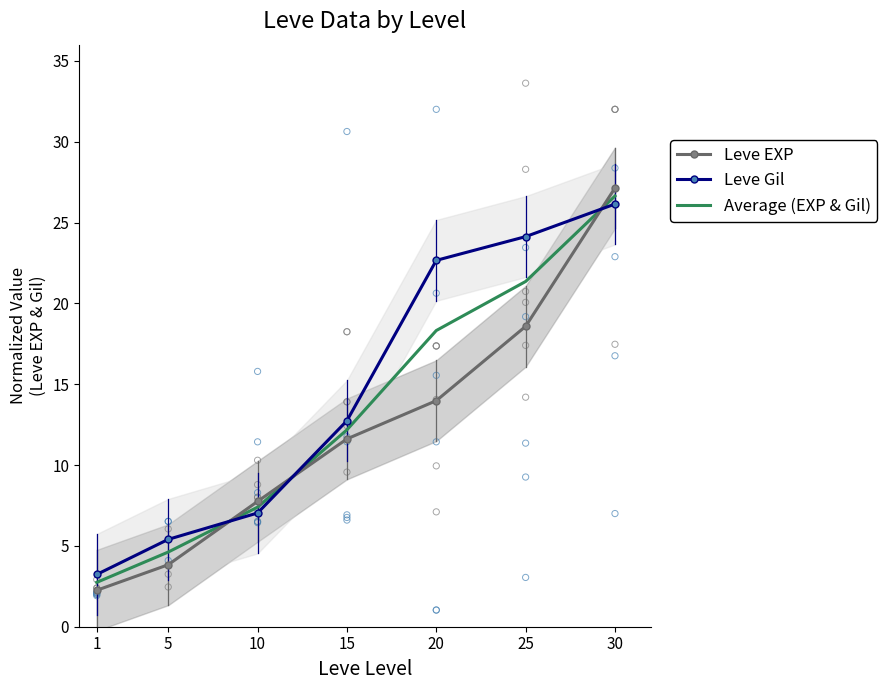

Which series has the largest Y range (max minus min)?

Leve EXP